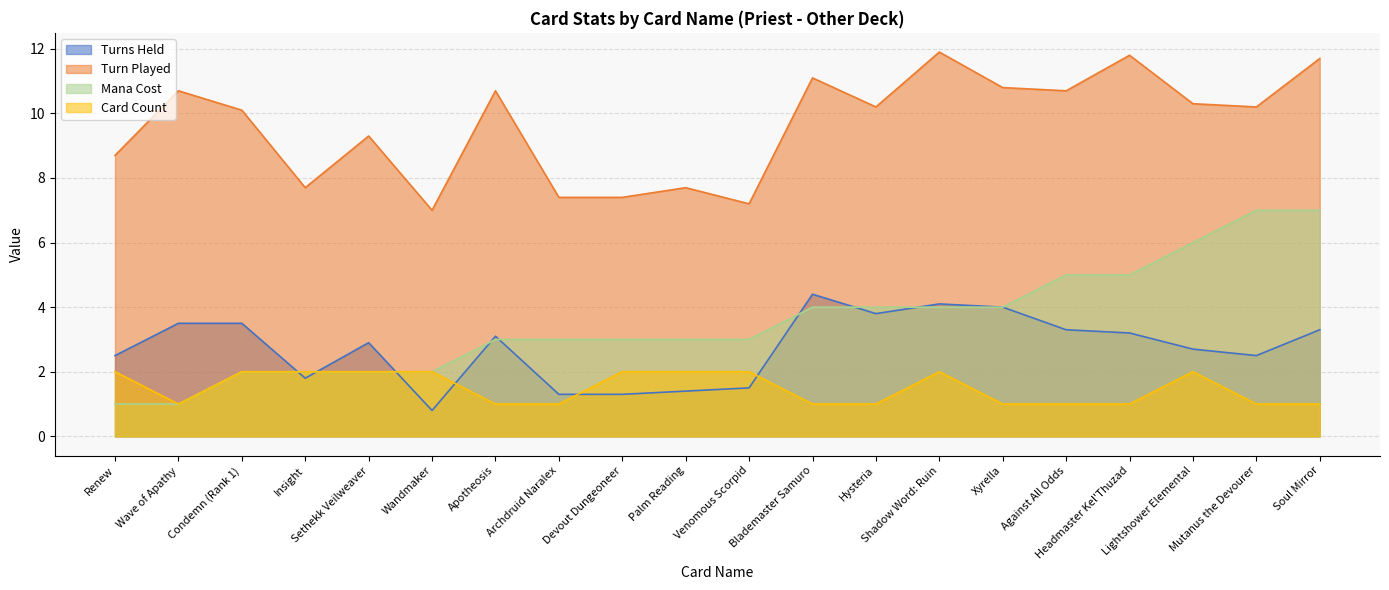

What is the label of the 9th point from the left?

Devout Dungeoneer